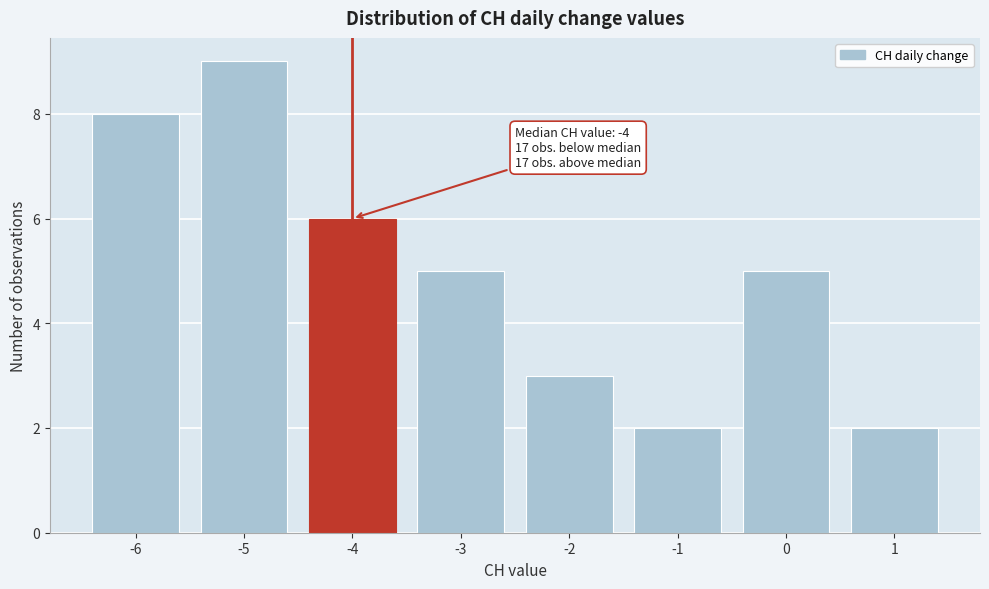

Reading left to right, extract all data points from this chart.

-6=8	-5=9	-4=6	-3=5	-2=3	-1=2	0=5	1=2